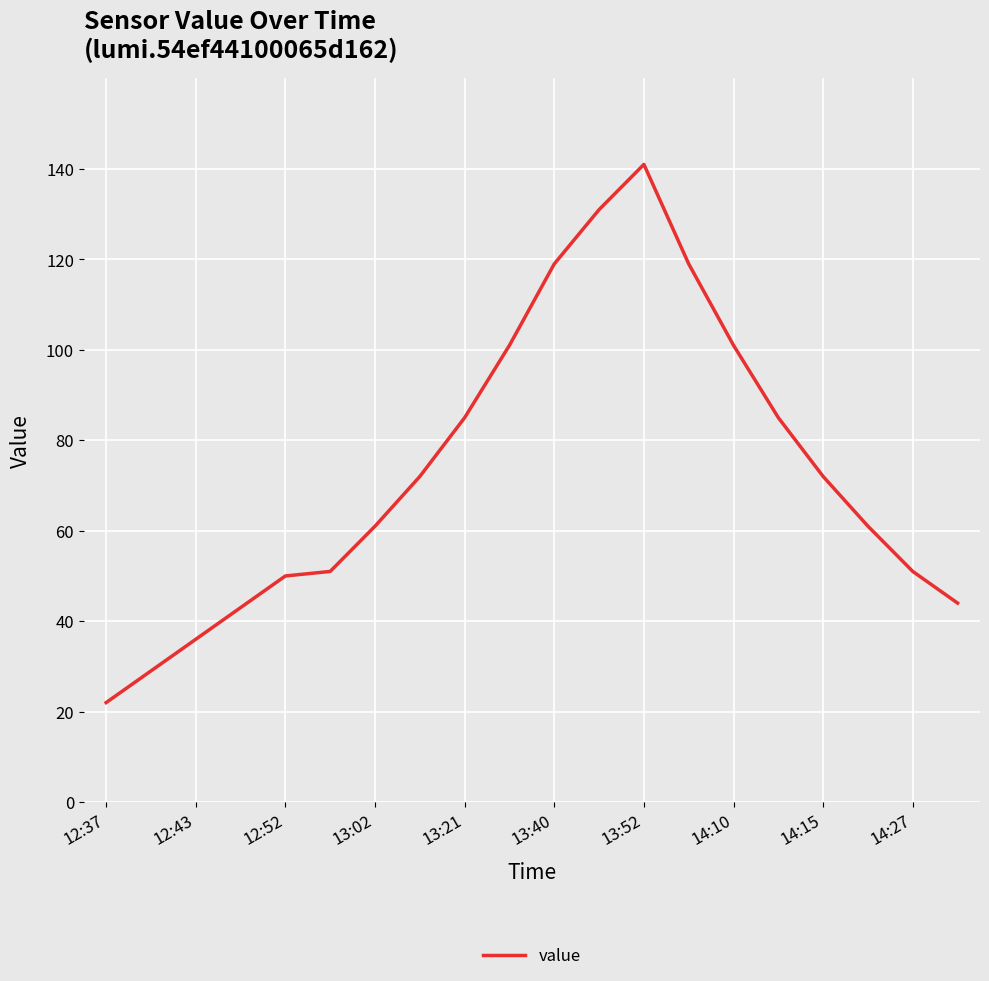

What is the greatest value displayed?

141